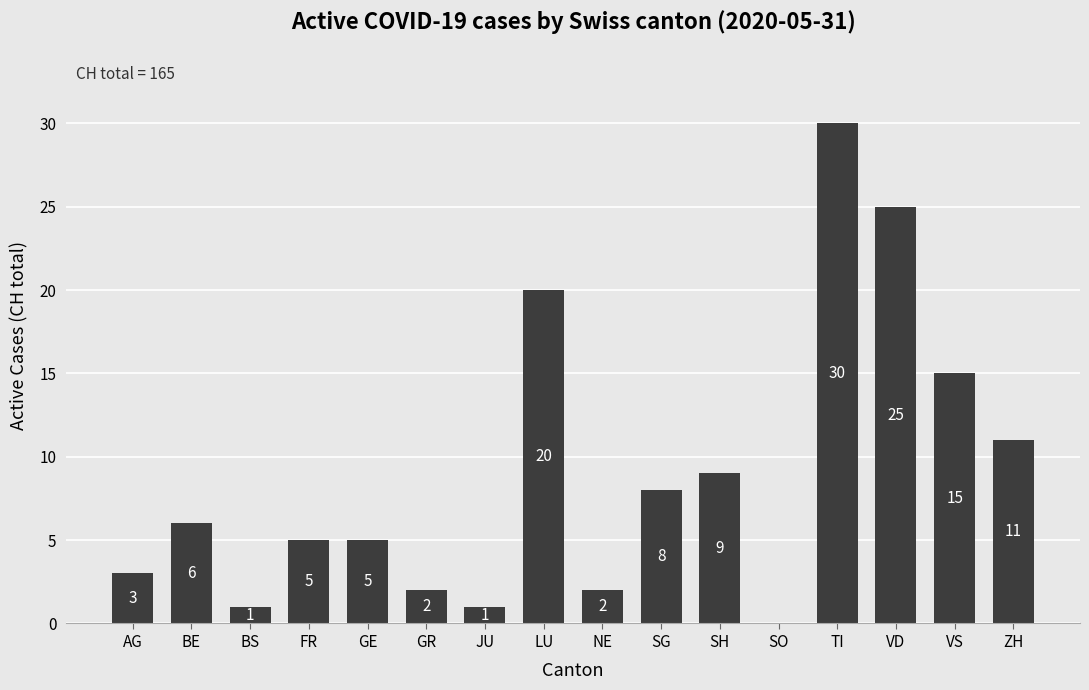

Count the number of data series in this chart.

1